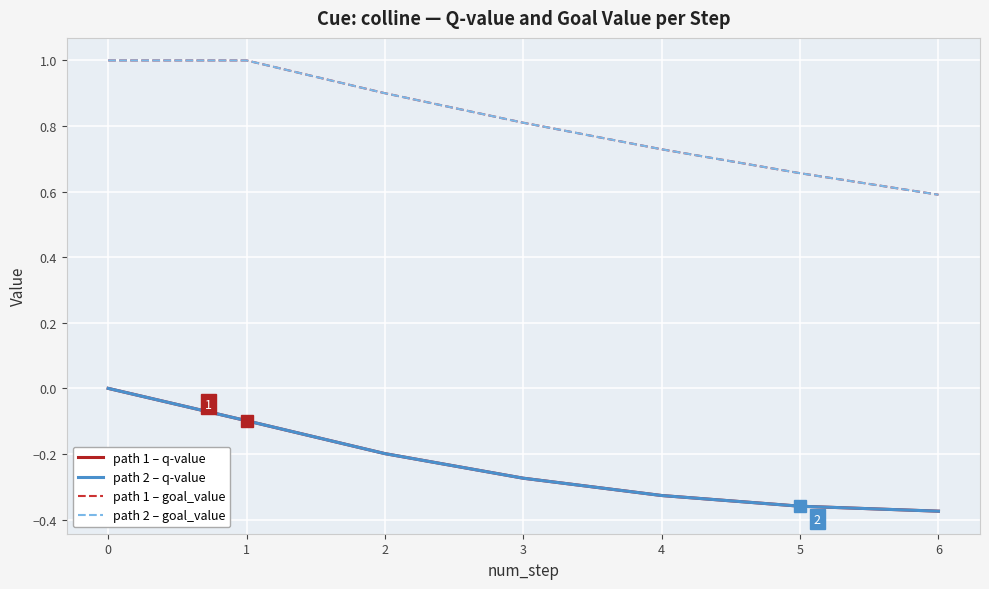

Is this an area chart (filled region under the line)?

No